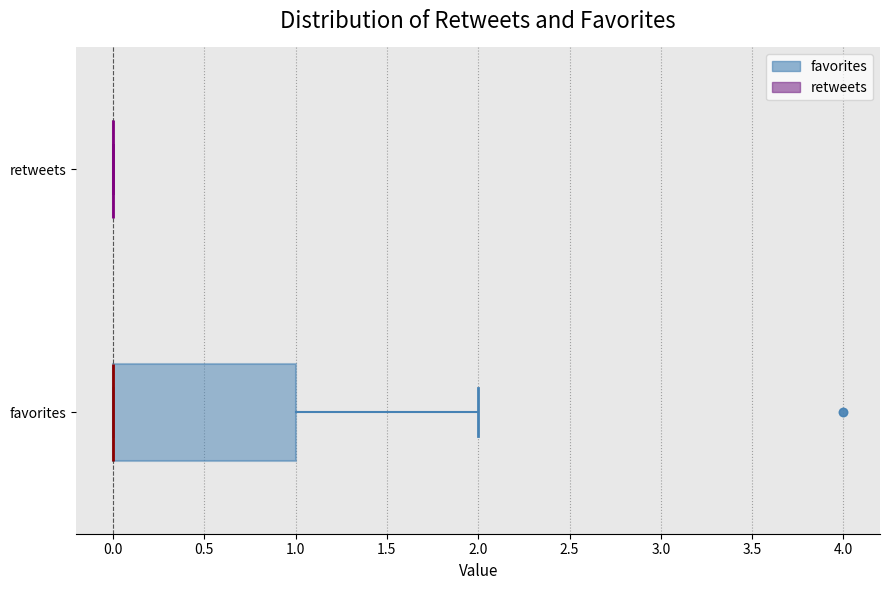

Reading bottom to top, read every box against the x-axis: the position of its median line, the range the box covers, and the ends of its whiskers. The values are not printed on the chart, so give them approximately, as read against the axis.

favorites: median 0 (drawn on the box's left edge), box 0 to 1, whiskers 0 to 2
retweets: box collapsed to a line at 0, whiskers 0 to 0